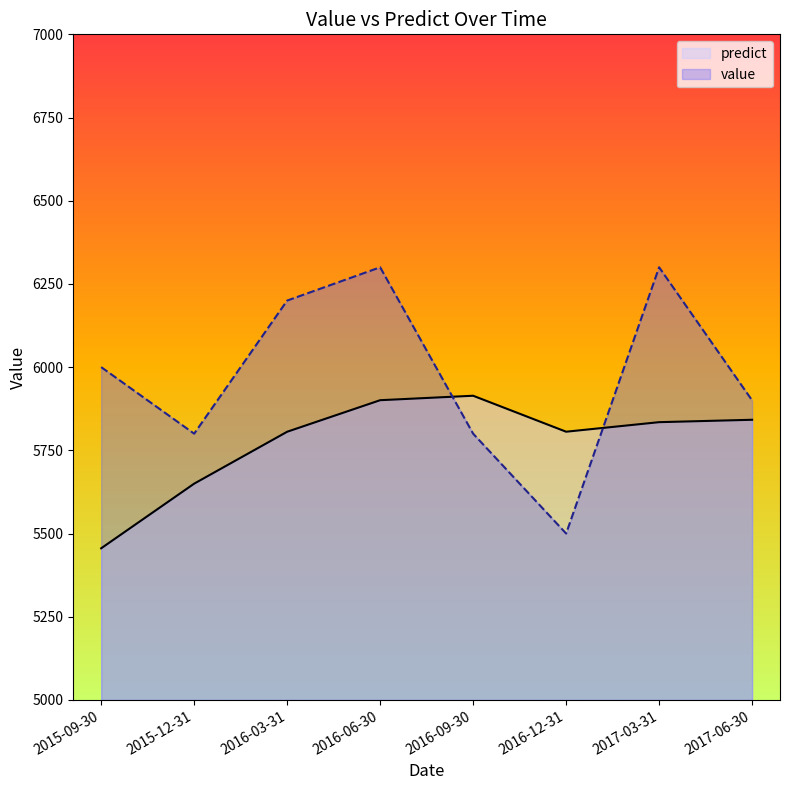

What is the difference between the maximum and minimum values in the predict series?

458.4